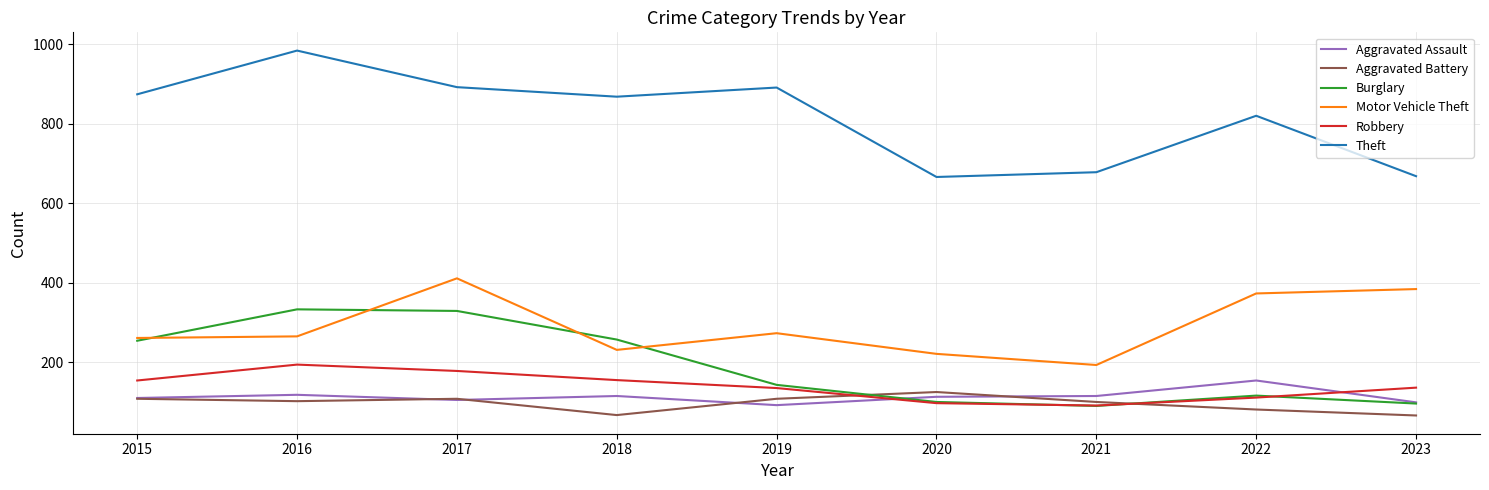

The Burglary series shows 412 at 2015. True or false?

False